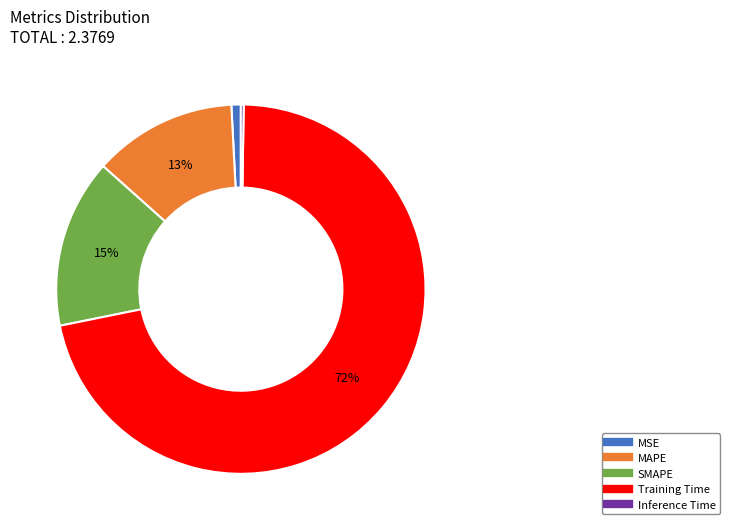

To the nearest percent, what is the difference between the largest and smallest slice percentages?

71%